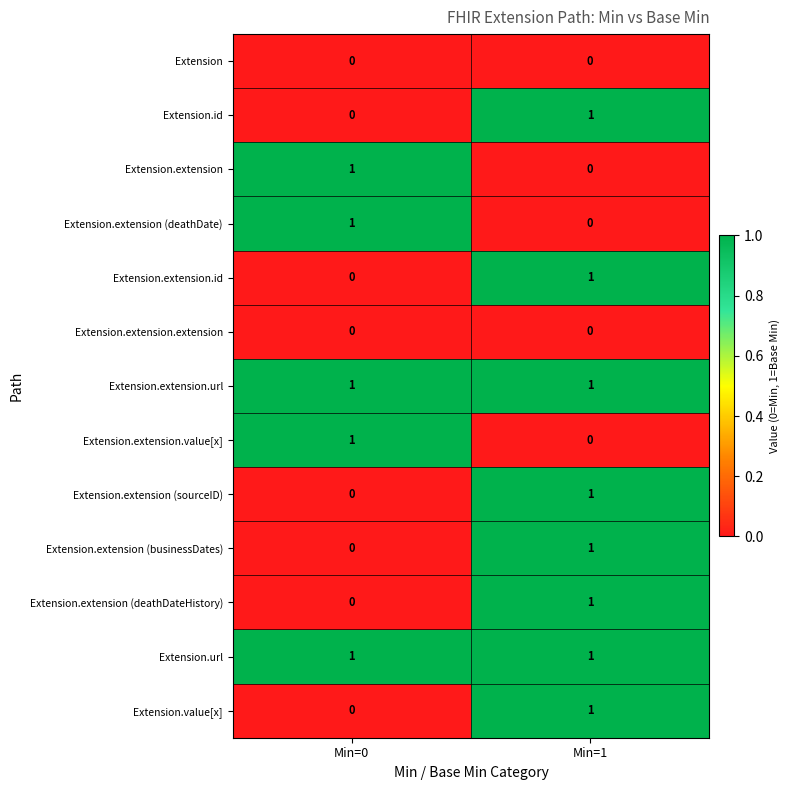

At which category is the sum across all series the highest?

Min=1